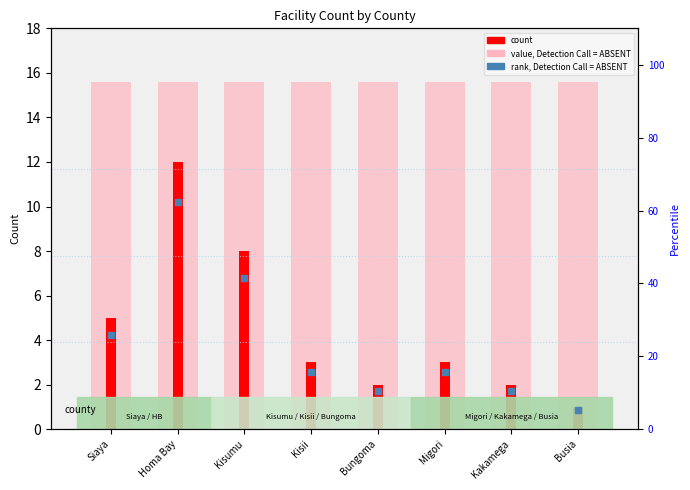

At how many categories does at least one series exceed 10?

8